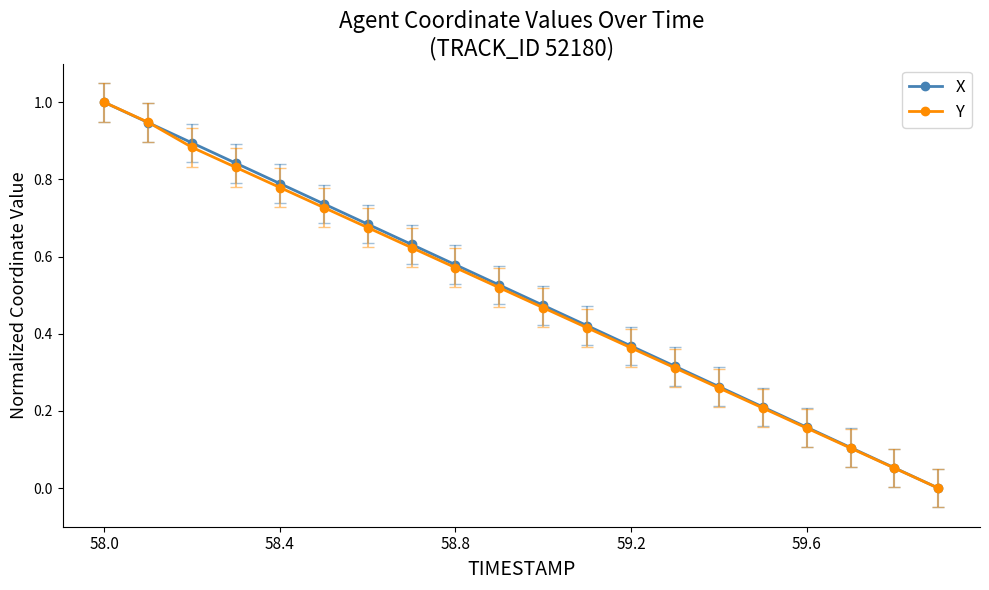

True or false: X has more than 1 points higher than both neighbors.

False